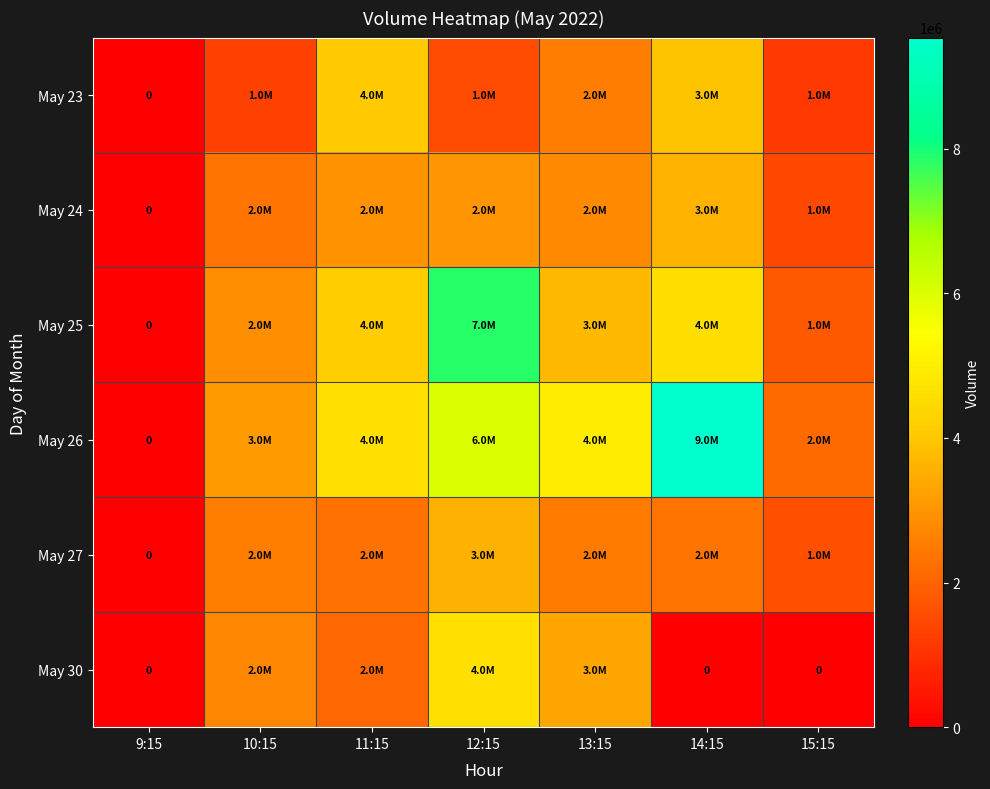

Count the number of categories in the chart.

7